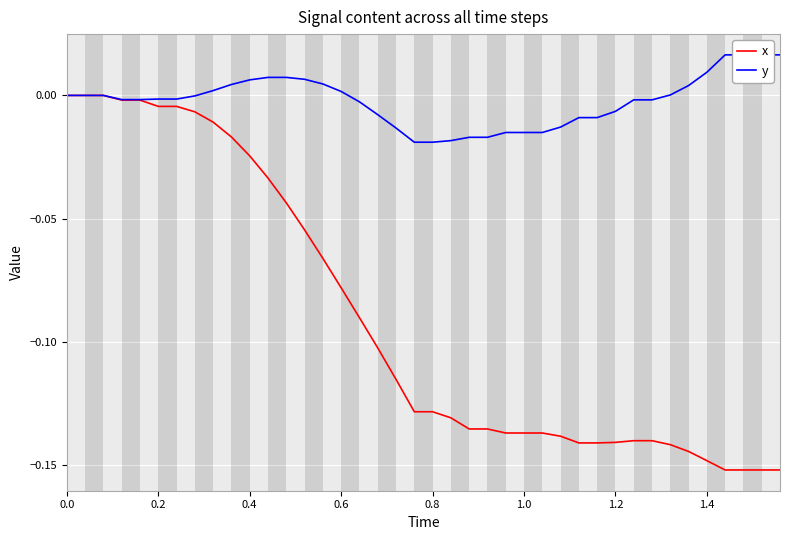

Which series has the largest range (max minus min)?

x